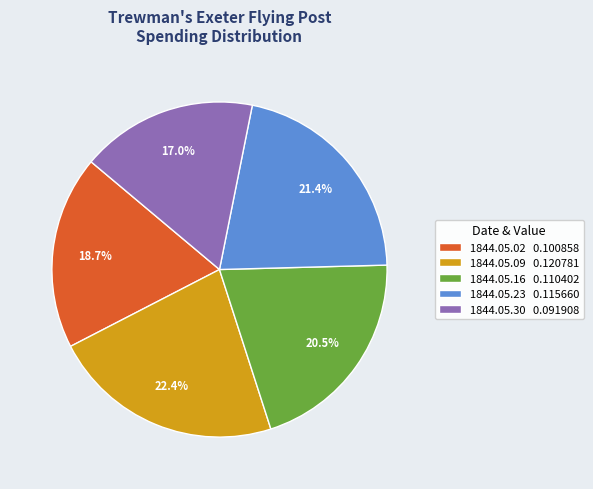

Is 1844.05.16 the majority of the pie?

No